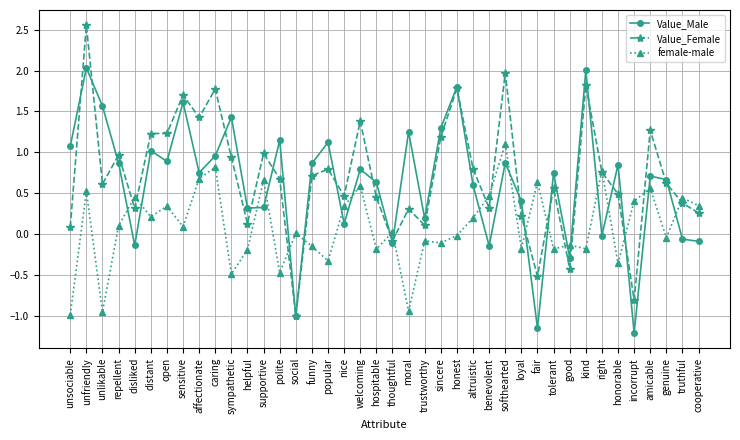

Does the chart display data point markers on the line(s)?

Yes